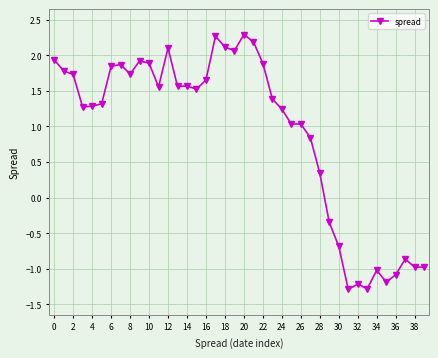

What is the average value?

0.9